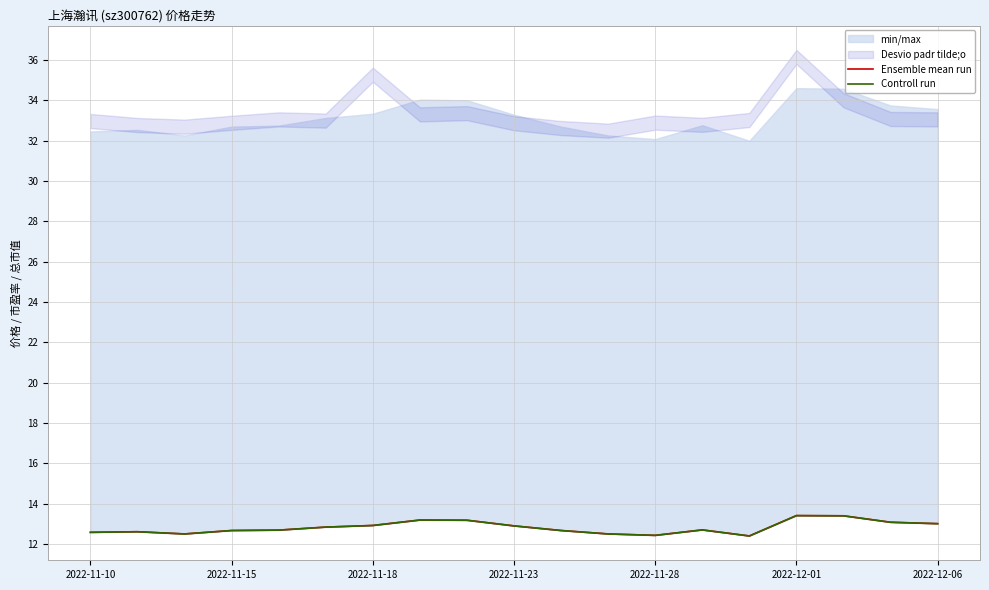

The value of Ensemble mean run at 2022-11-18 is 8.2. True or false?

False